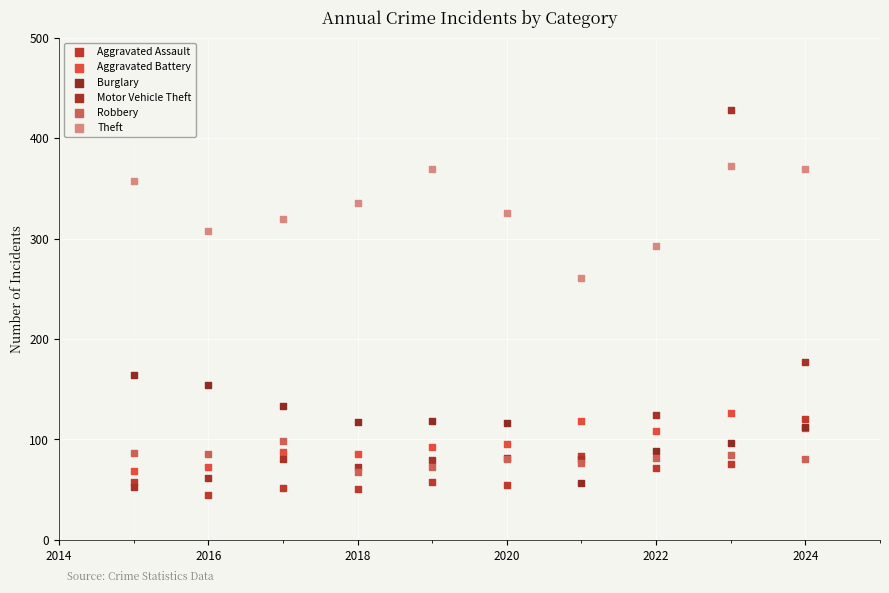

Which series contains the highest Y value?

Motor Vehicle Theft